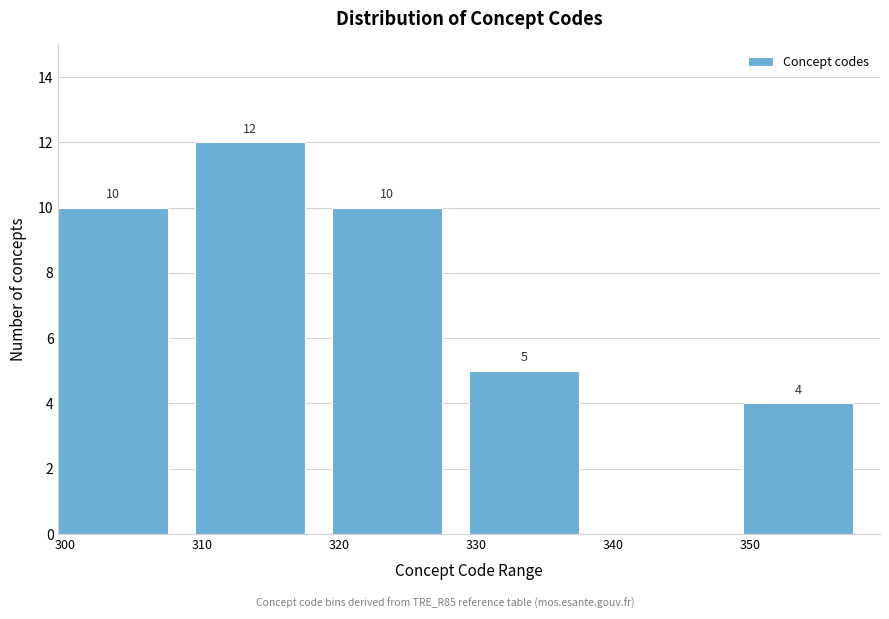

Reading right to left, list all the values displayed in this chart.

350=4	340=0	330=5	320=10	310=12	300=10